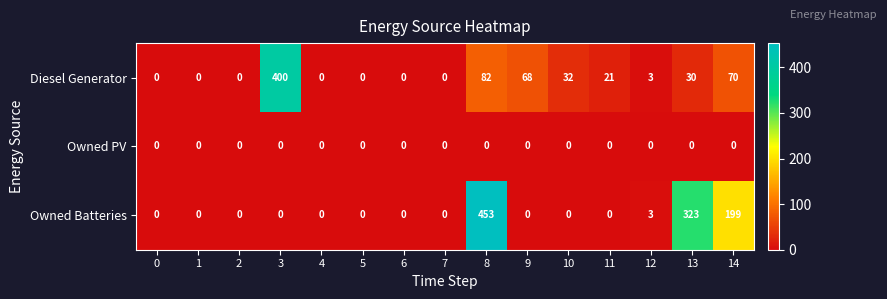

Rank the series by their average value, from lowest to highest.

Owned PV, Diesel Generator, Owned Batteries